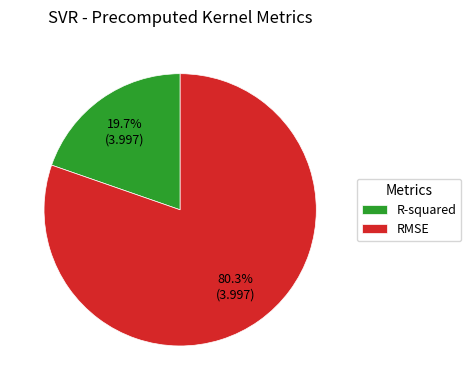

Rank the categories by value from highest to lowest.

RMSE, R-squared